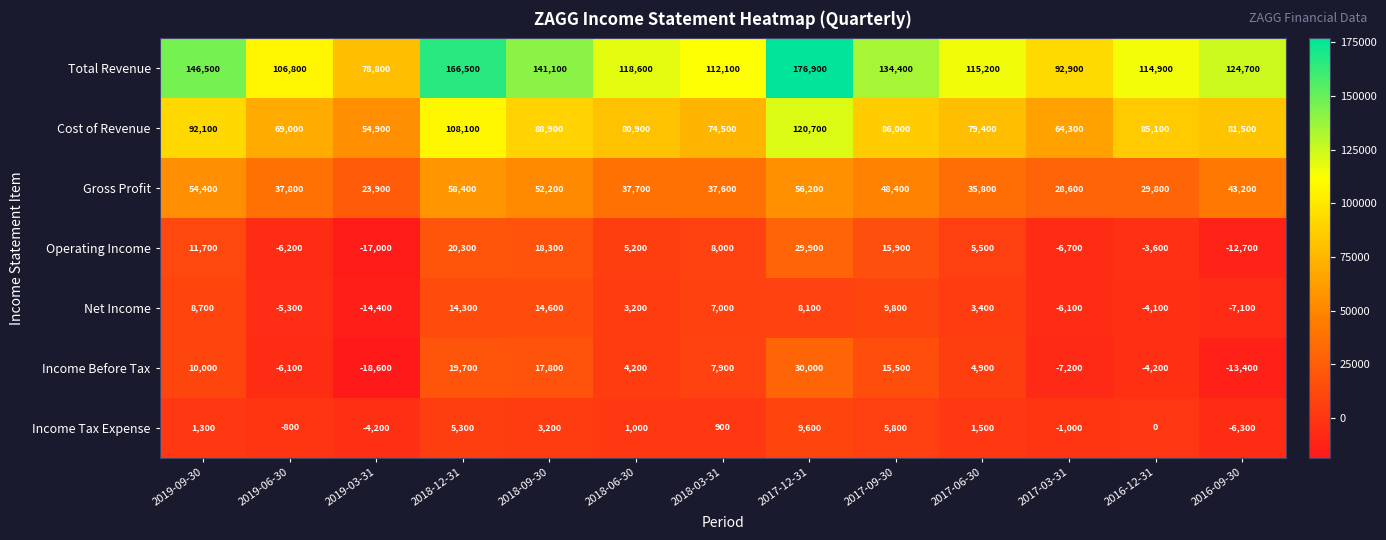

What is the difference between the maximum and minimum values in the Cost of Revenue series?

65800